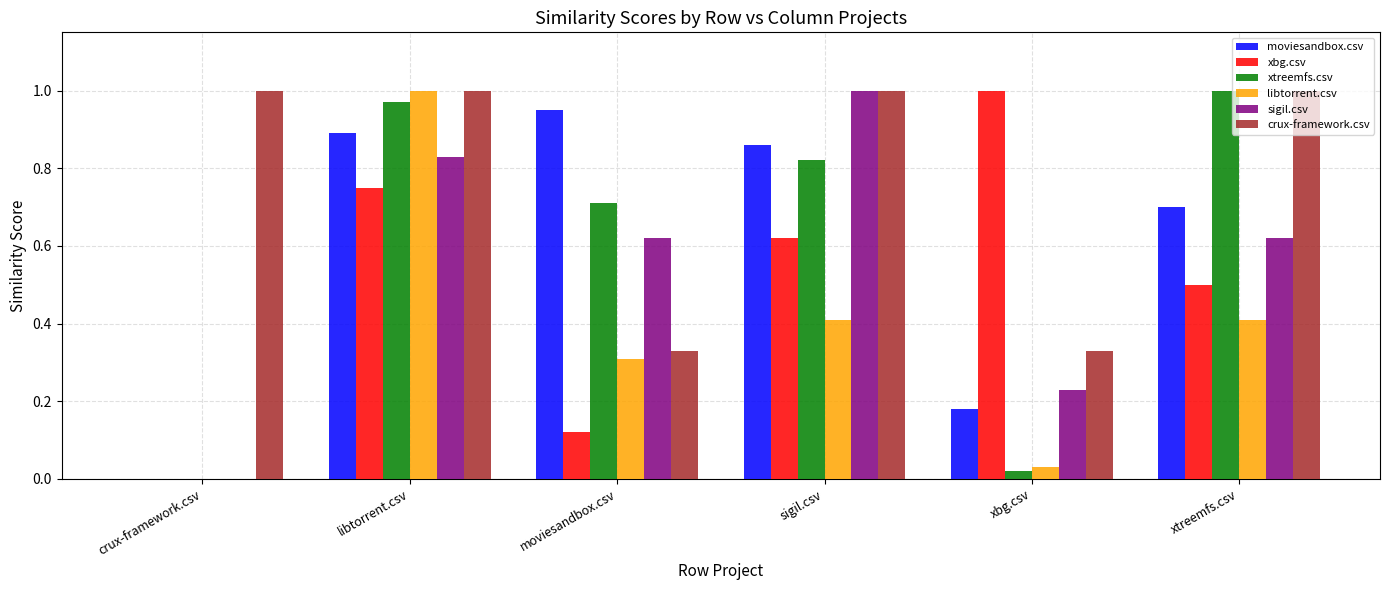

At which label is sigil.csv closest to 0?

crux-framework.csv